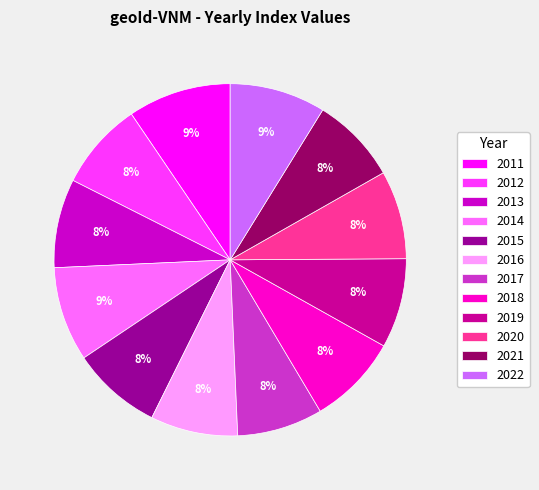

Is it true that 2016 is 19% of the pie?

False